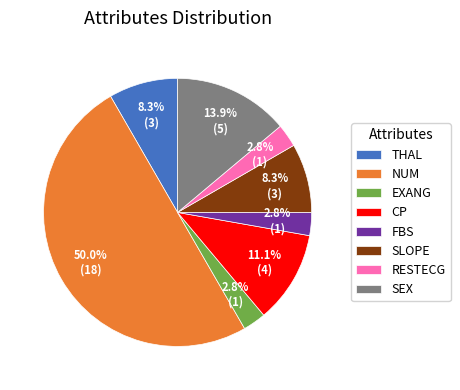

Count the number of slices in the pie.

8